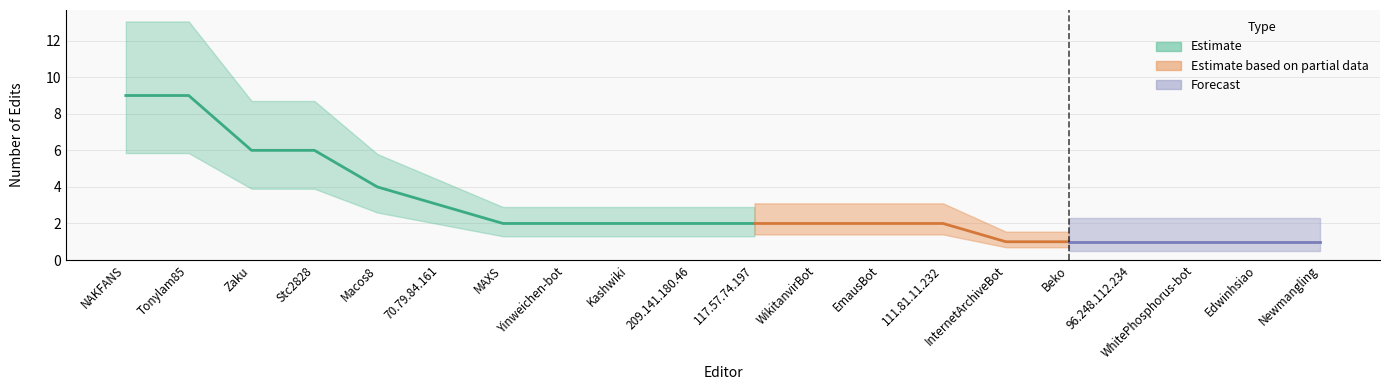

Reading left to right, what are all the values shown in this chart?

9	9	6	6	4	3	2	2	2	2	2	2	2	2	1	1	1	1	1	1